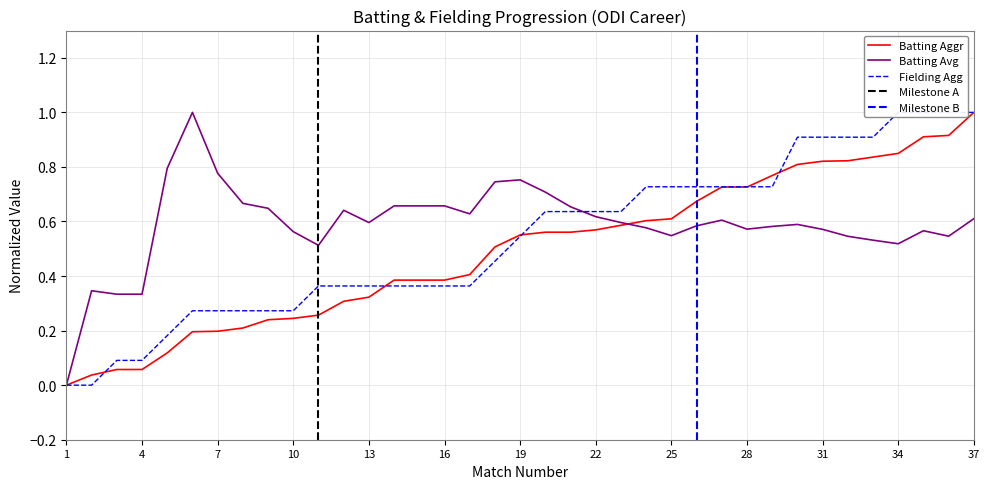

What is the average value of the Batting Aggr series?

0.5